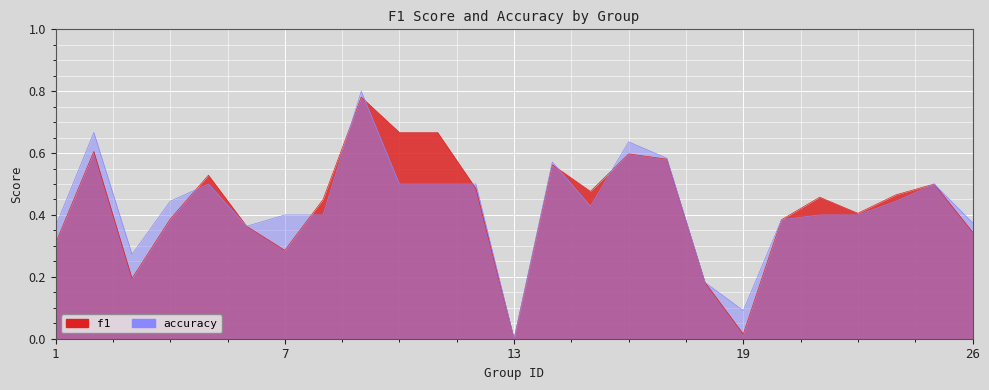

What is the value of the accuracy point at the 5th from the left?

0.5